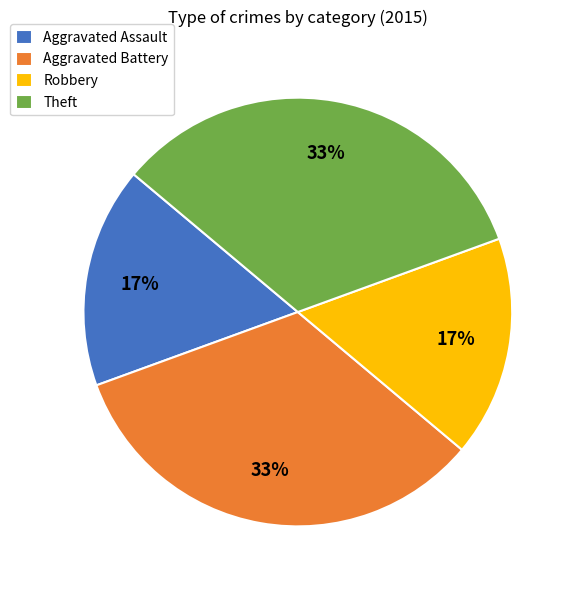

To the nearest percent, what is the combined percentage of Theft and Aggravated Assault?

50%